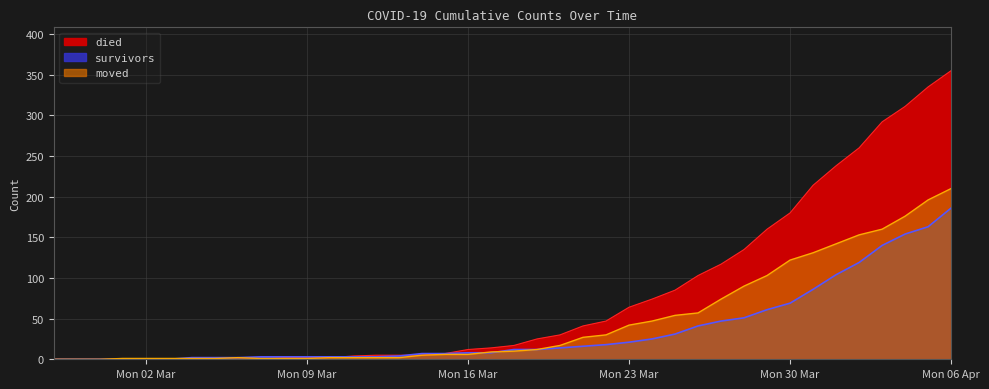

The survivors series shows 86 at 2020-03-31. True or false?

True